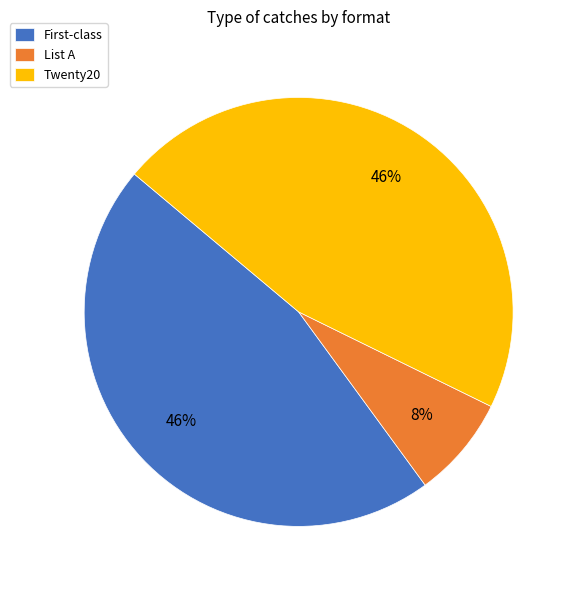

Which category has the smallest portion of the pie?

List A